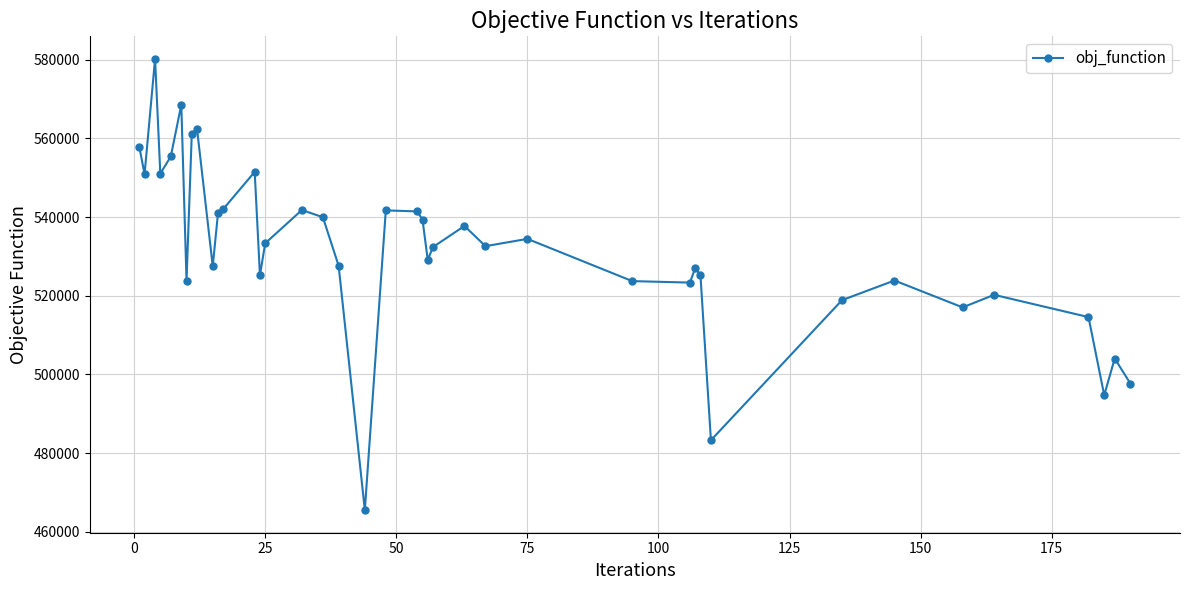

What is the difference between the maximum and minimum values?

114735.4